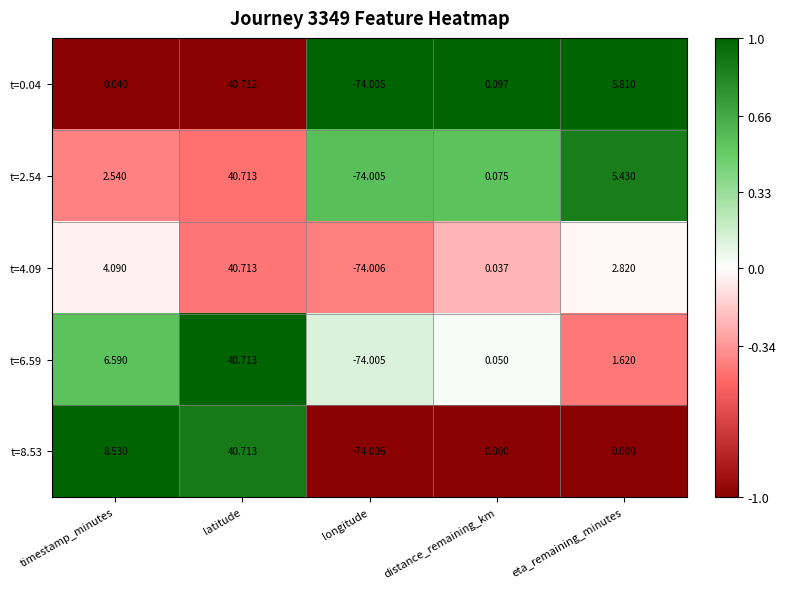

Rank the categories by t=2.54 value from lowest to highest.

longitude, distance_remaining_km, timestamp_minutes, eta_remaining_minutes, latitude